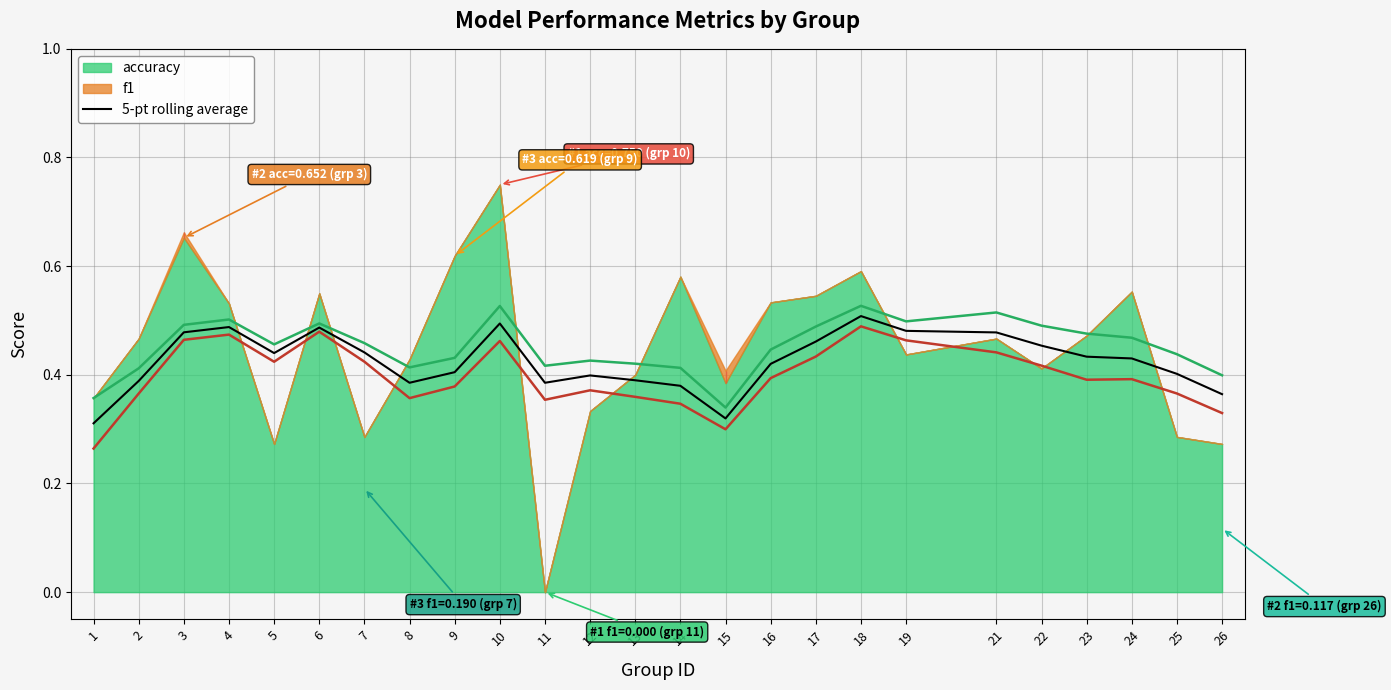

Reading left to right, transcribe all the data shown in this chart.

1=0.3	2=0.4	3=0.5	4=0.5	5=0.4	6=0.5	7=0.4	8=0.4	9=0.4	10=0.5	11=0.4	12=0.4	13=0.4	14=0.4	15=0.3	16=0.4	17=0.5	18=0.5	19=0.5	21=0.5	22=0.5	23=0.4	24=0.4	25=0.4	26=0.4